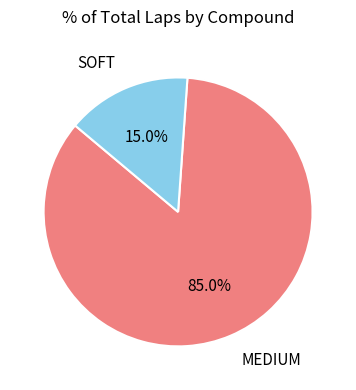

Does any single category account for the majority?

Yes